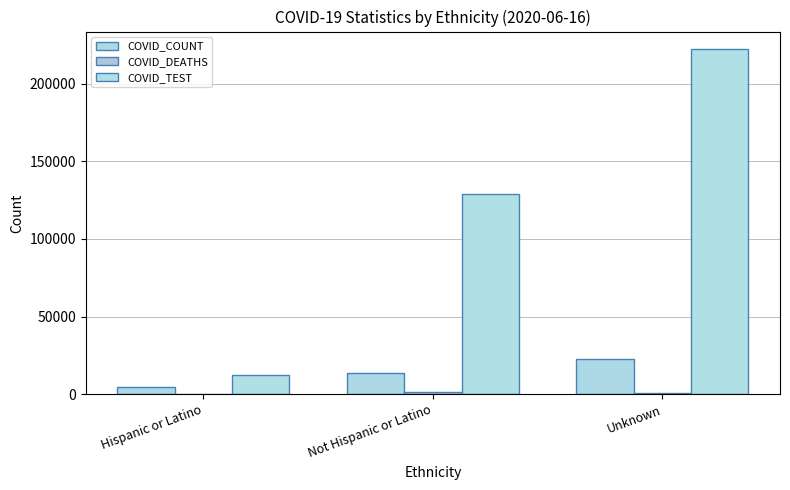

Count the number of data series in this chart.

3